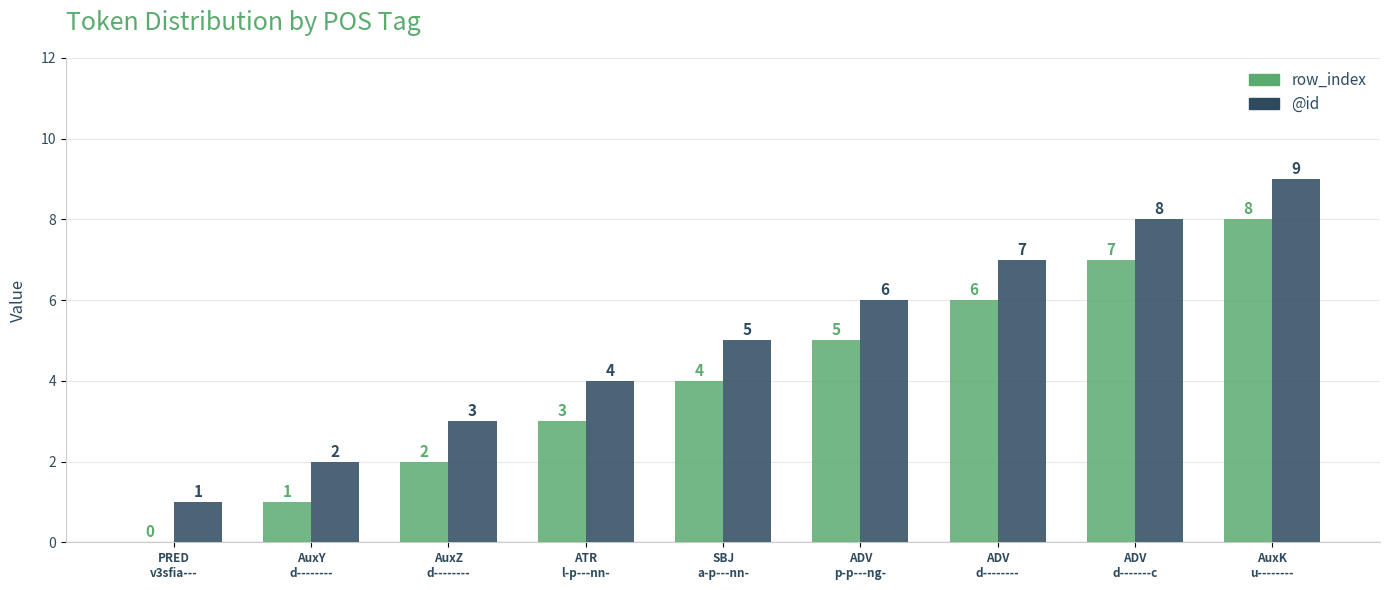

What is the maximum value for row_index?

8